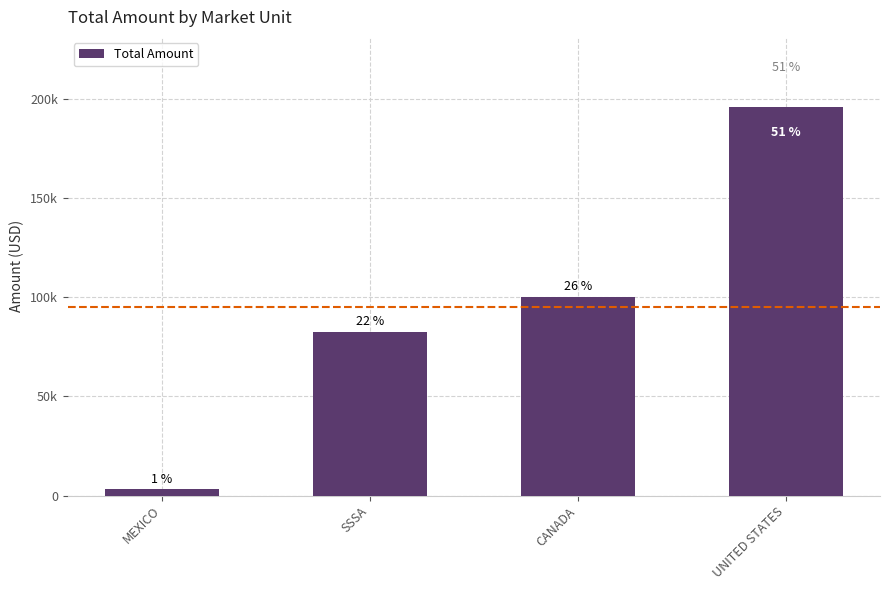

What is the smallest value displayed?

3069.0